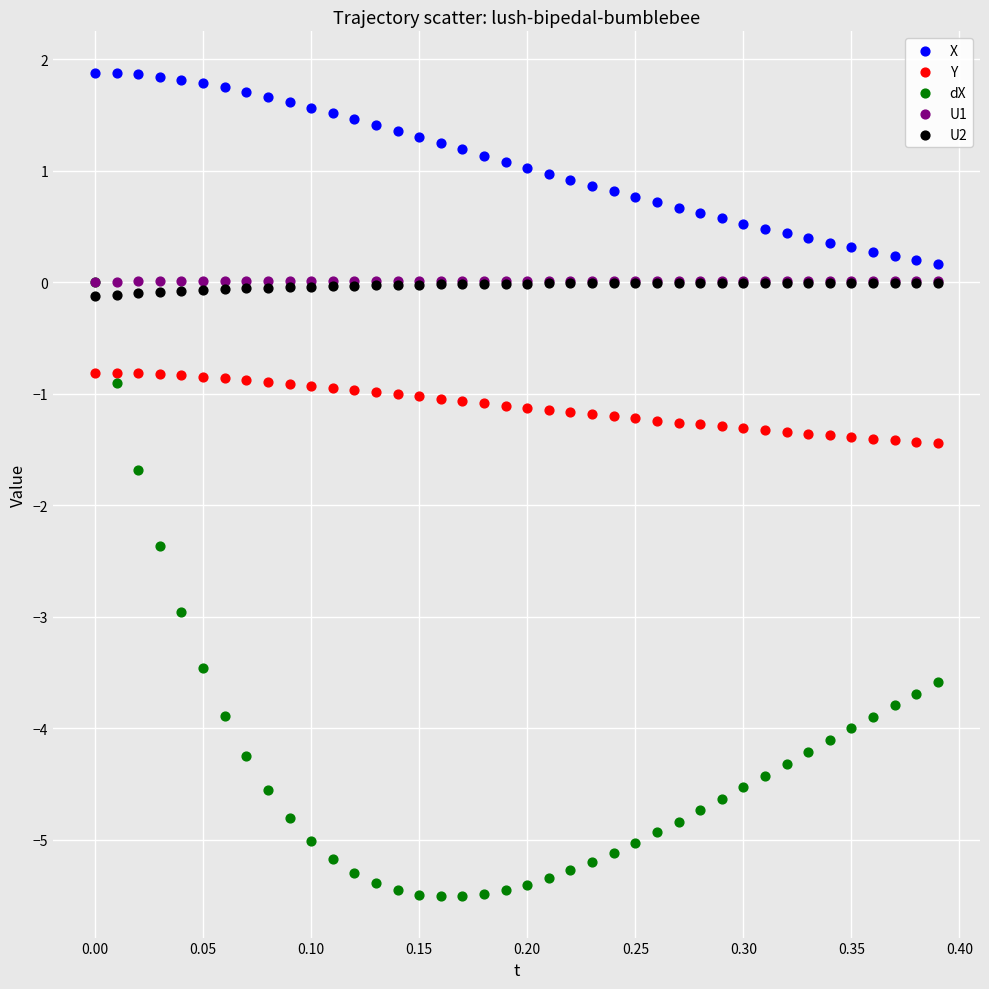

Which series reaches the maximum Y coordinate?

X